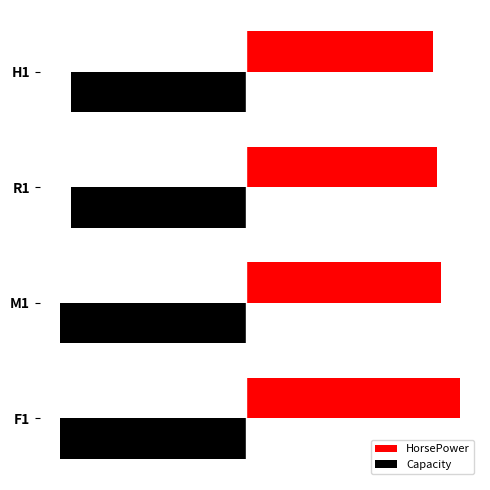

What are all the series names shown in the legend?

HorsePower, Capacity